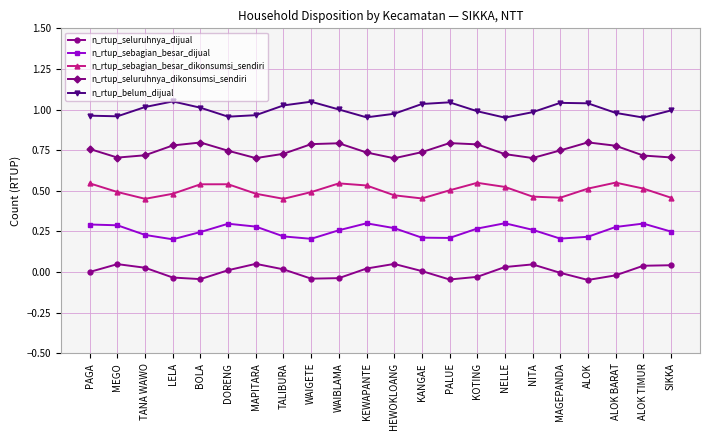

True or false: n_rtup_seluruhnya_dikonsumsi_sendiri and n_rtup_seluruhnya_dijual intersect in this chart.

False